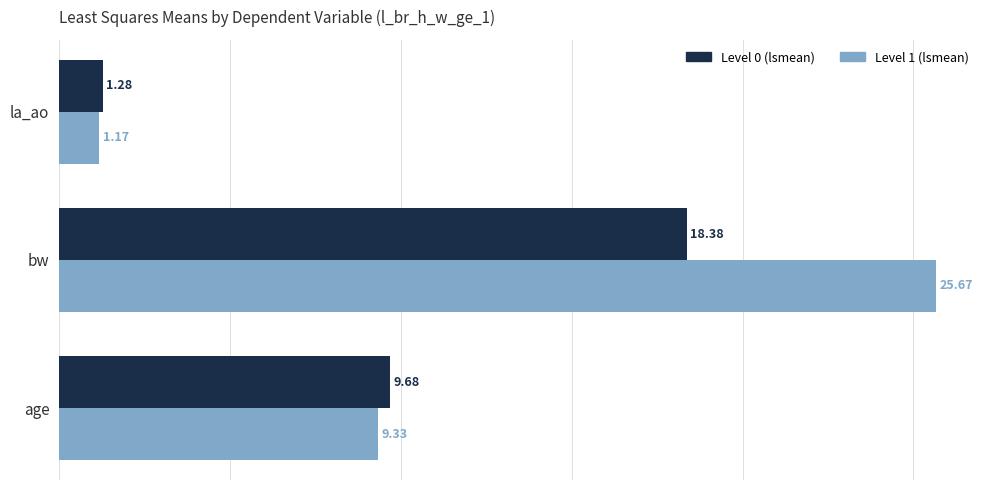

What is the highest value of the Level 1 (lsmean) series?

25.7